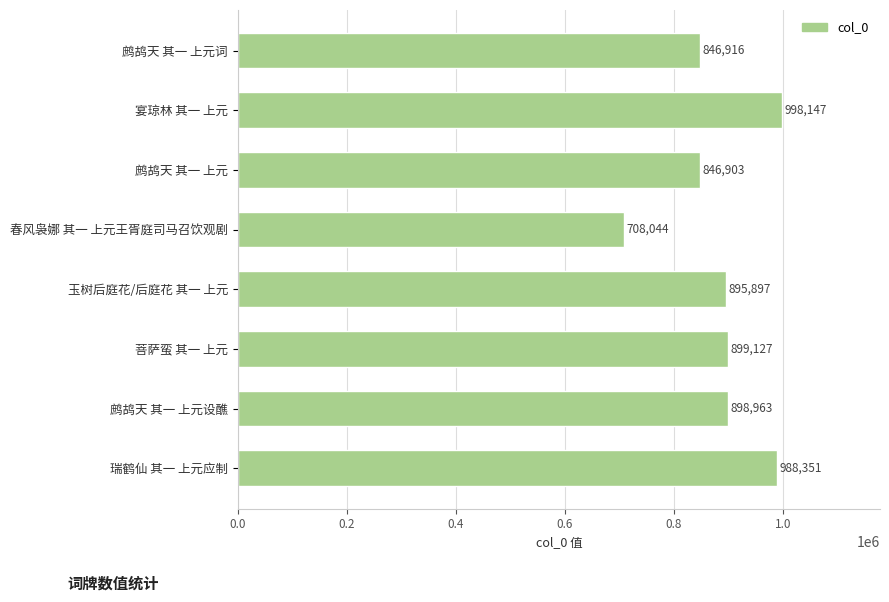

At which label is the value closest to 853095?

鹧鸪天 其一 上元词